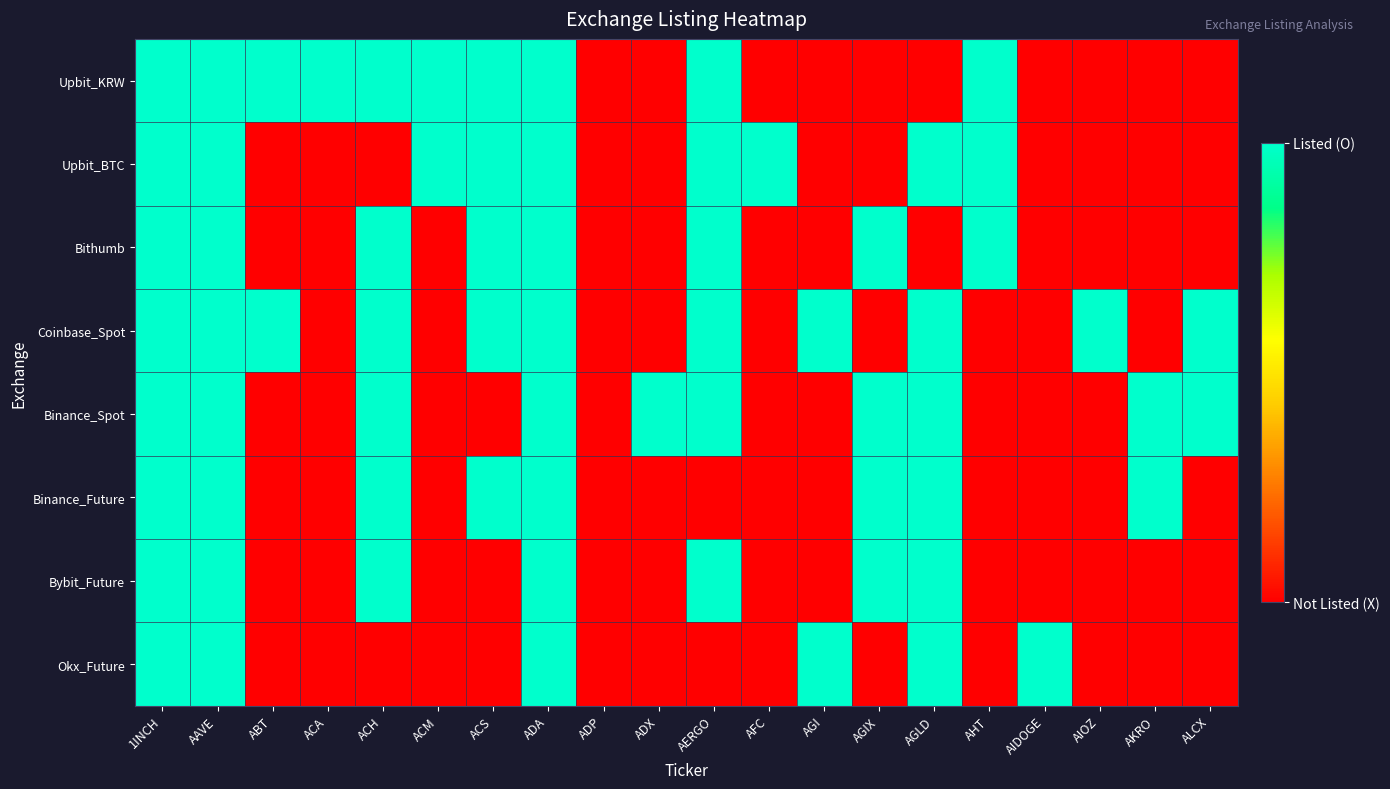

Reading right to left, transcribe all the data shown in this chart.

Upbit_KRW: ALCX=0	AKRO=0	AIOZ=0	AIDOGE=0	AHT=1	AGLD=0	AGIX=0	AGI=0	AFC=0	AERGO=1	ADX=0	ADP=0	ADA=1	ACS=1	ACM=1	ACH=1	ACA=1	ABT=1	AAVE=1	1INCH=1
Upbit_BTC: ALCX=0	AKRO=0	AIOZ=0	AIDOGE=0	AHT=1	AGLD=1	AGIX=0	AGI=0	AFC=1	AERGO=1	ADX=0	ADP=0	ADA=1	ACS=1	ACM=1	ACH=0	ACA=0	ABT=0	AAVE=1	1INCH=1
Bithumb: ALCX=0	AKRO=0	AIOZ=0	AIDOGE=0	AHT=1	AGLD=0	AGIX=1	AGI=0	AFC=0	AERGO=1	ADX=0	ADP=0	ADA=1	ACS=1	ACM=0	ACH=1	ACA=0	ABT=0	AAVE=1	1INCH=1
Coinbase_Spot: ALCX=1	AKRO=0	AIOZ=1	AIDOGE=0	AHT=0	AGLD=1	AGIX=0	AGI=1	AFC=0	AERGO=1	ADX=0	ADP=0	ADA=1	ACS=1	ACM=0	ACH=1	ACA=0	ABT=1	AAVE=1	1INCH=1
Binance_Spot: ALCX=1	AKRO=1	AIOZ=0	AIDOGE=0	AHT=0	AGLD=1	AGIX=1	AGI=0	AFC=0	AERGO=1	ADX=1	ADP=0	ADA=1	ACS=0	ACM=0	ACH=1	ACA=0	ABT=0	AAVE=1	1INCH=1
Binance_Future: ALCX=0	AKRO=1	AIOZ=0	AIDOGE=0	AHT=0	AGLD=1	AGIX=1	AGI=0	AFC=0	AERGO=0	ADX=0	ADP=0	ADA=1	ACS=1	ACM=0	ACH=1	ACA=0	ABT=0	AAVE=1	1INCH=1
Bybit_Future: ALCX=0	AKRO=0	AIOZ=0	AIDOGE=0	AHT=0	AGLD=1	AGIX=1	AGI=0	AFC=0	AERGO=1	ADX=0	ADP=0	ADA=1	ACS=0	ACM=0	ACH=1	ACA=0	ABT=0	AAVE=1	1INCH=1
Okx_Future: ALCX=0	AKRO=0	AIOZ=0	AIDOGE=1	AHT=0	AGLD=1	AGIX=0	AGI=1	AFC=0	AERGO=0	ADX=0	ADP=0	ADA=1	ACS=0	ACM=0	ACH=0	ACA=0	ABT=0	AAVE=1	1INCH=1